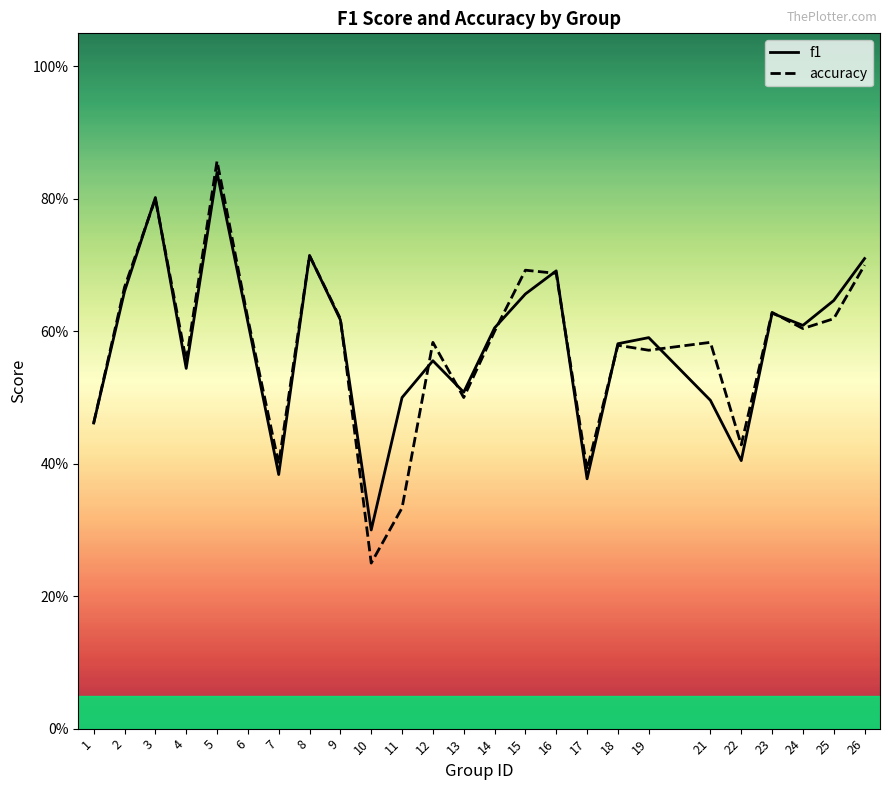

Which has a higher value, 2 or 23?

2